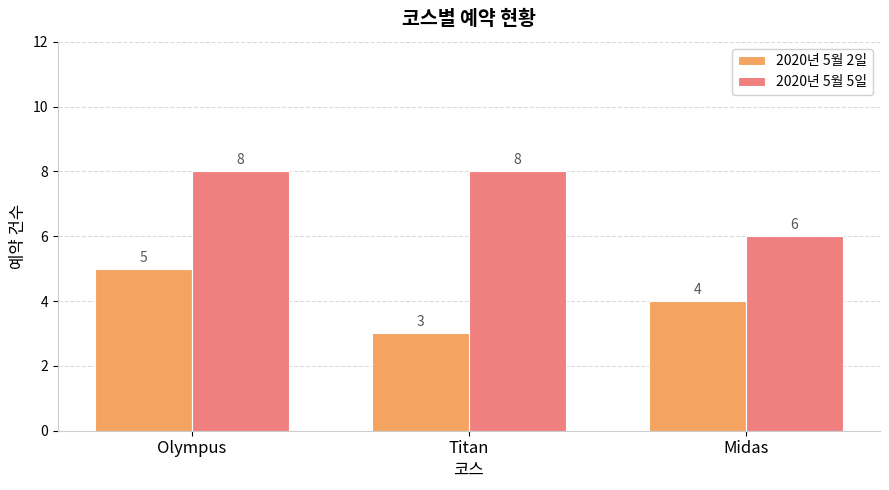

What is the difference between the maximum and minimum values in the 2020년 5월 2일 series?

2